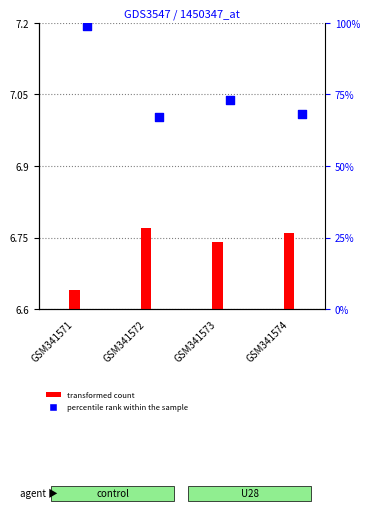

What are all the series names shown in the legend?

transformed count, percentile rank within the sample